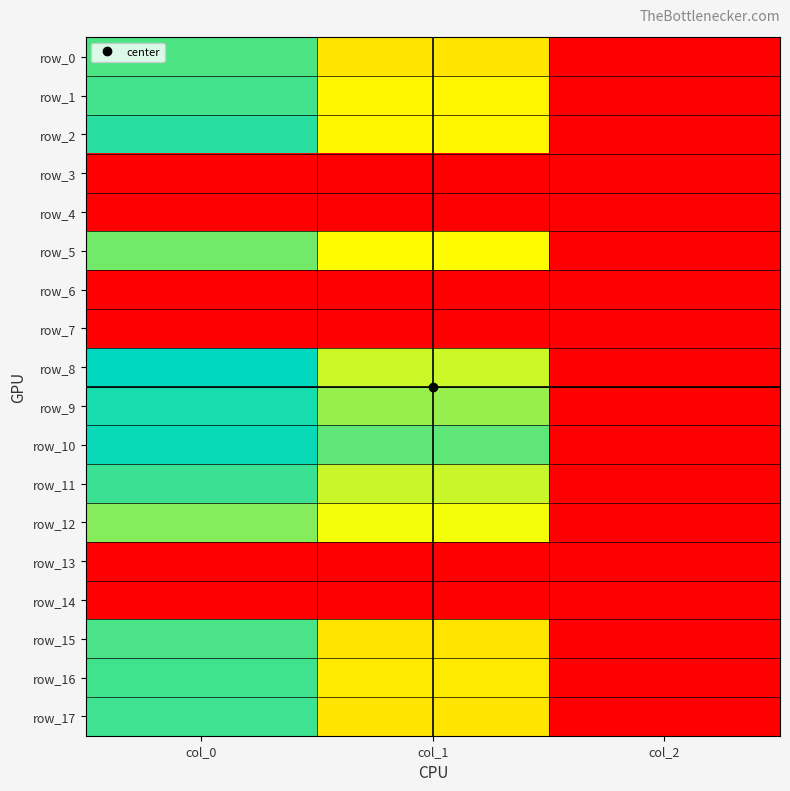

At how many categories does at least one series exceed 801?

2